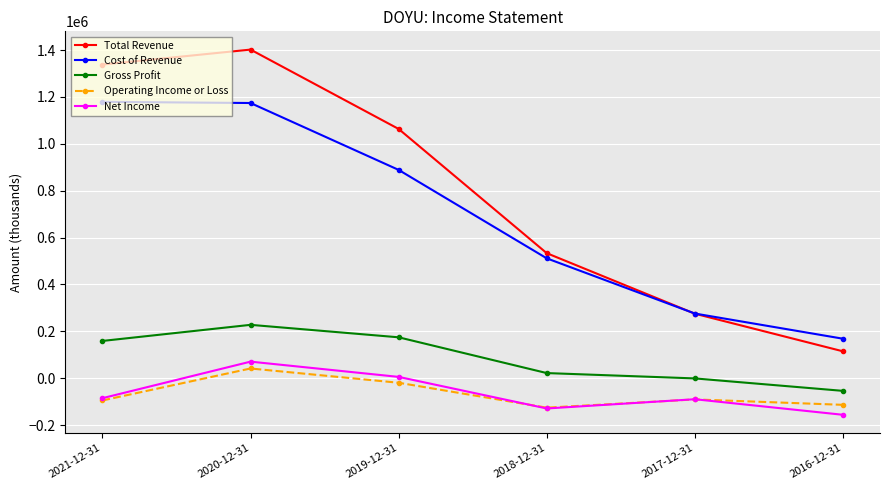

What is the difference between the Cost of Revenue values at 2018-12-31 and 2017-12-31?

235500